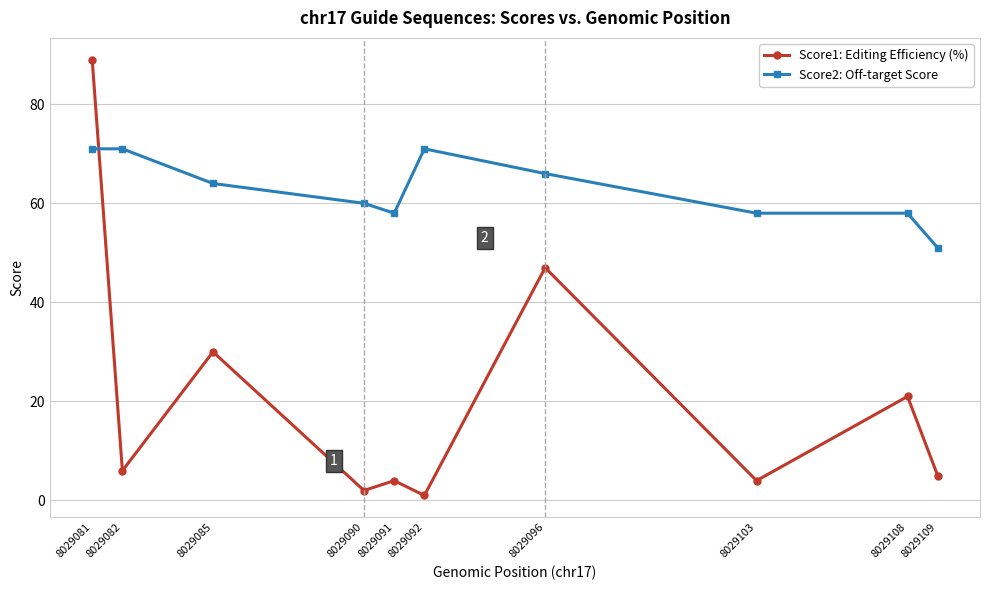

Which series has the largest total across all categories?

Score2: Off-target Score